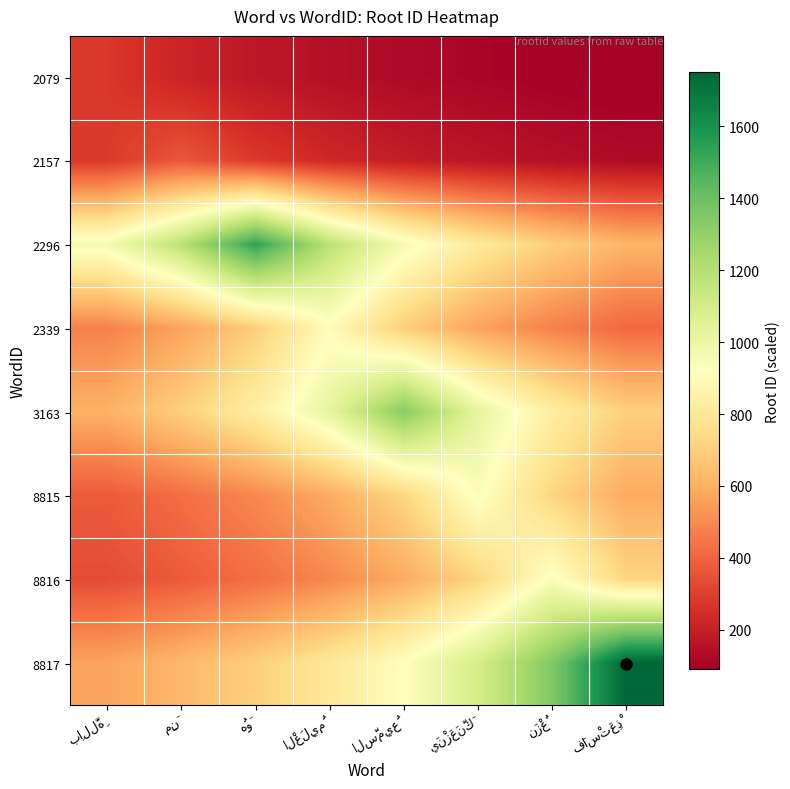

At which category does the chart reach its peak across all series?

فَاسْتَعِذْ